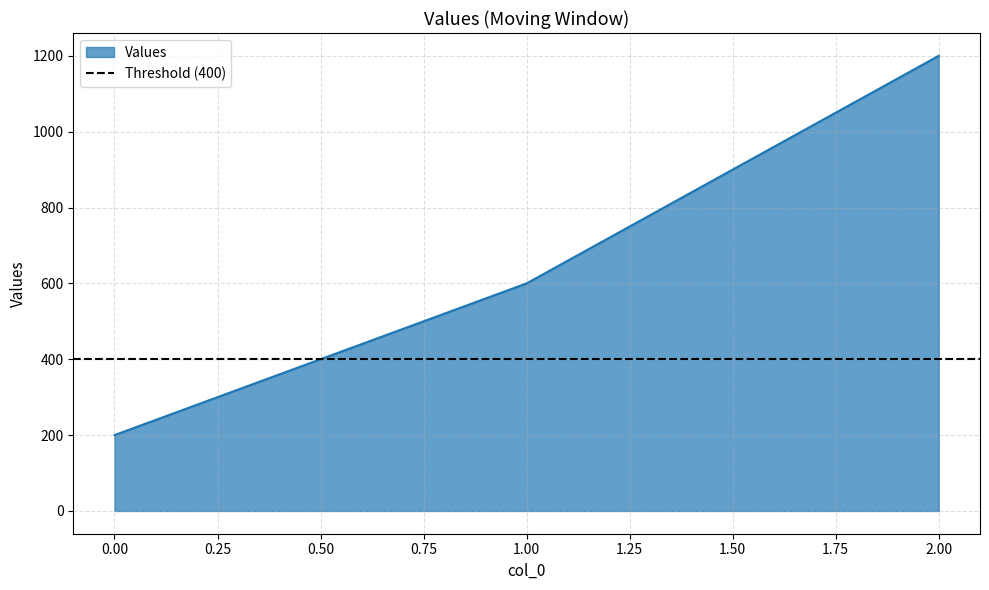

Approximately how many times larger is the value at 0 compared to 2?

0.2